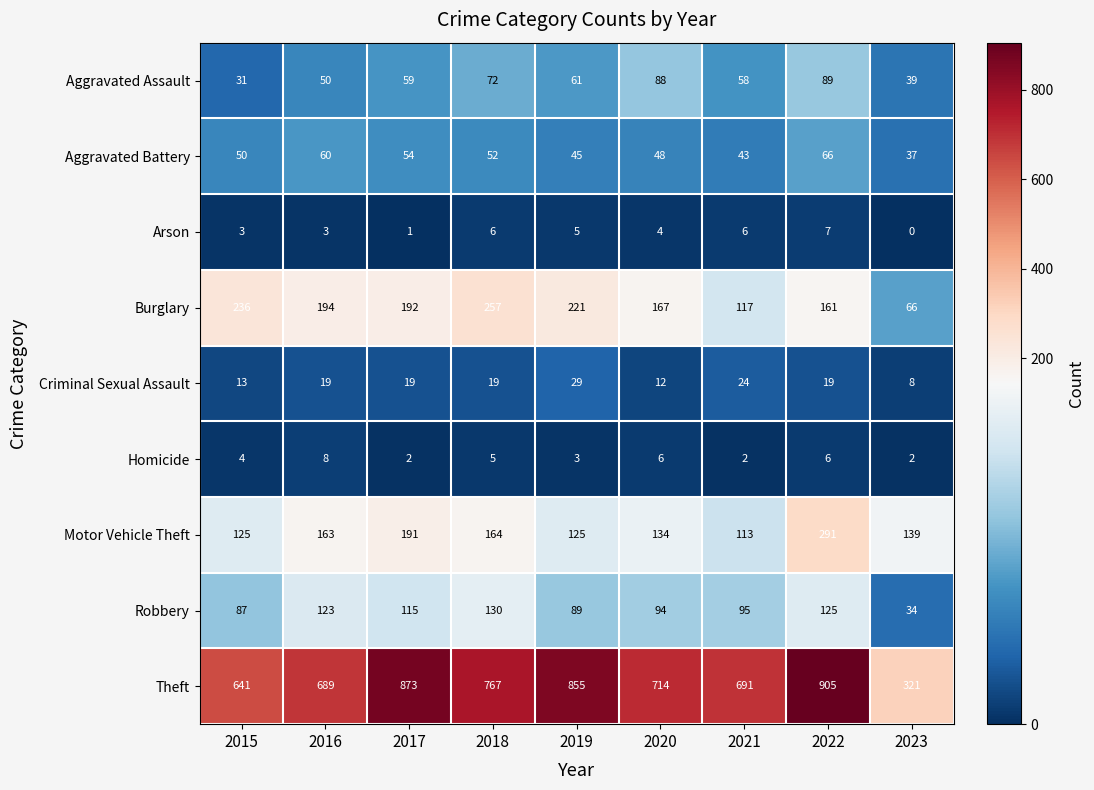

At which category is the sum across all series the highest?

2022